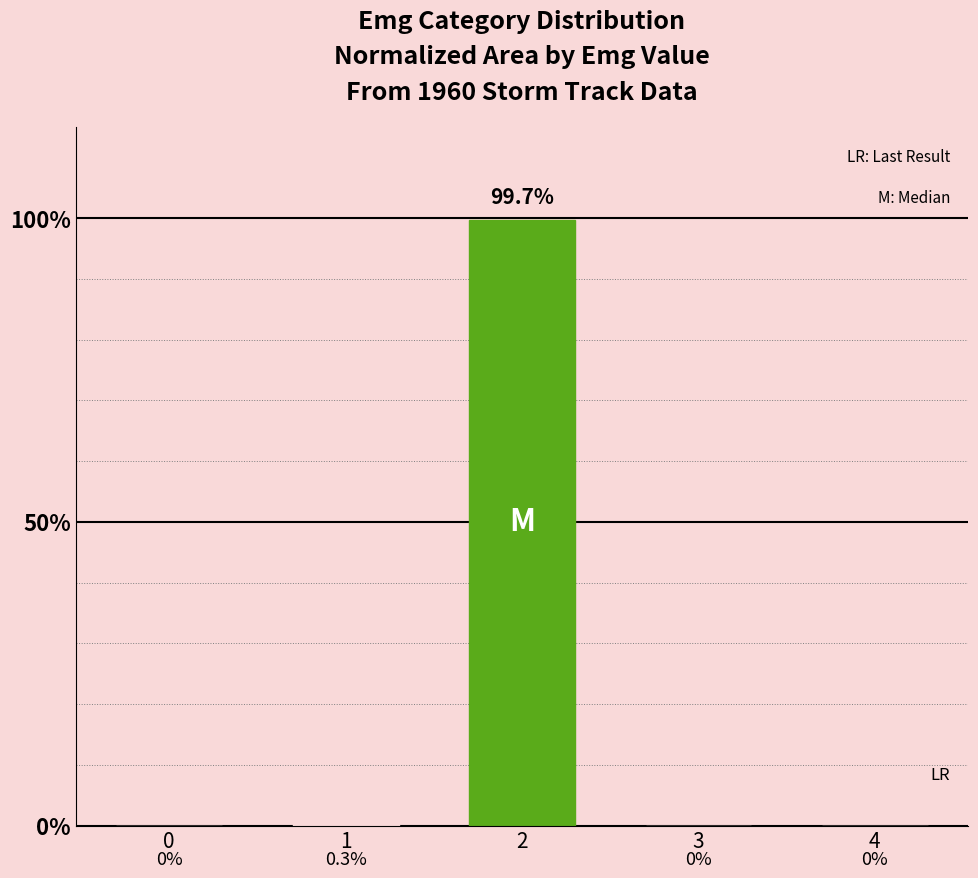

What is the sum of all values?

1.0